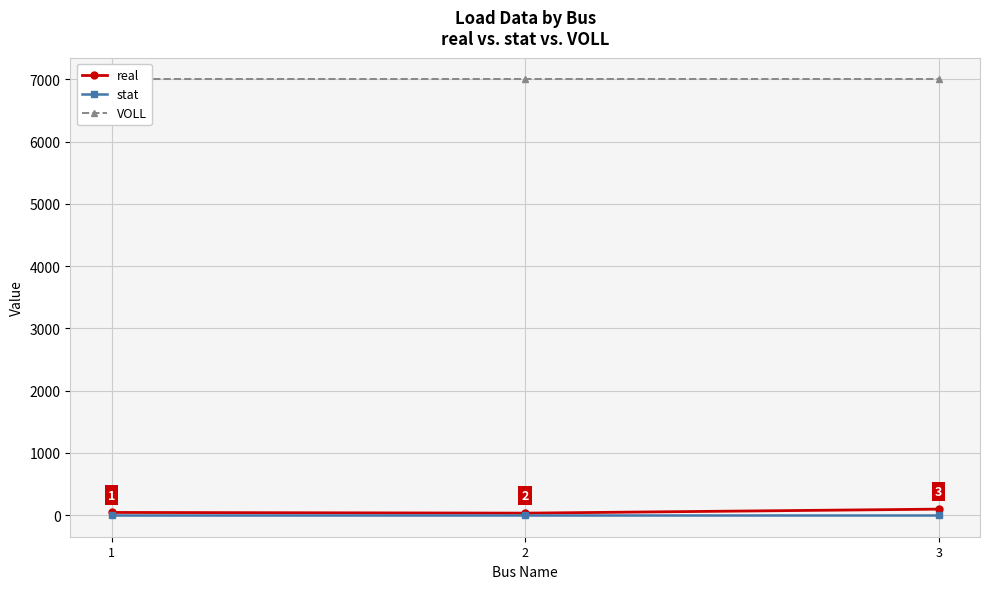

Reading left to right, transcribe all the data shown in this chart.

real: 1=41.3	2=30.0	3=94.3
stat: 1=1.0	2=1.0	3=1.0
VOLL: 1=7000.0	2=7000.0	3=7000.0